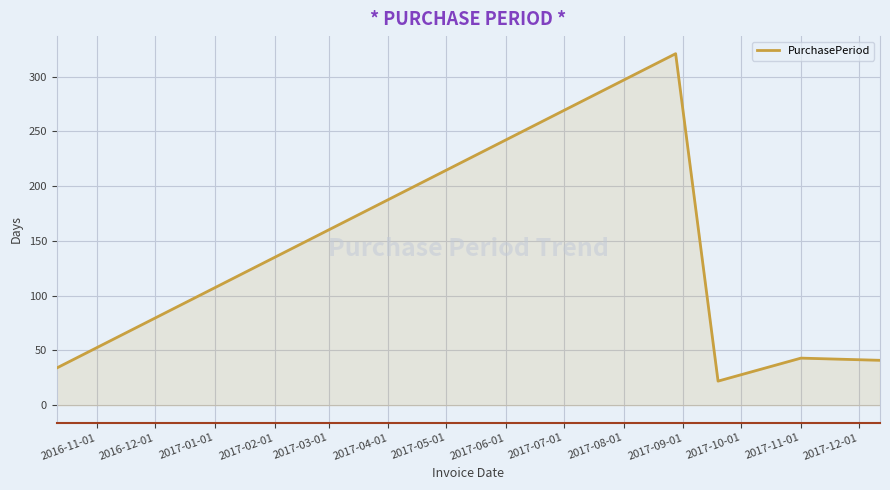

What is the difference between the second highest and minimum values?

21